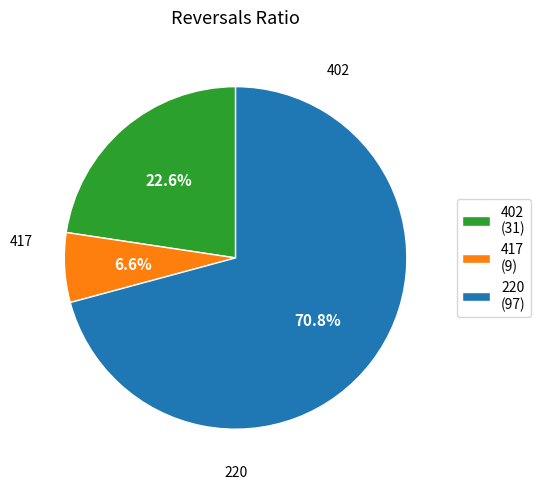

To the nearest percent, what percentage of the pie is 417?

7%